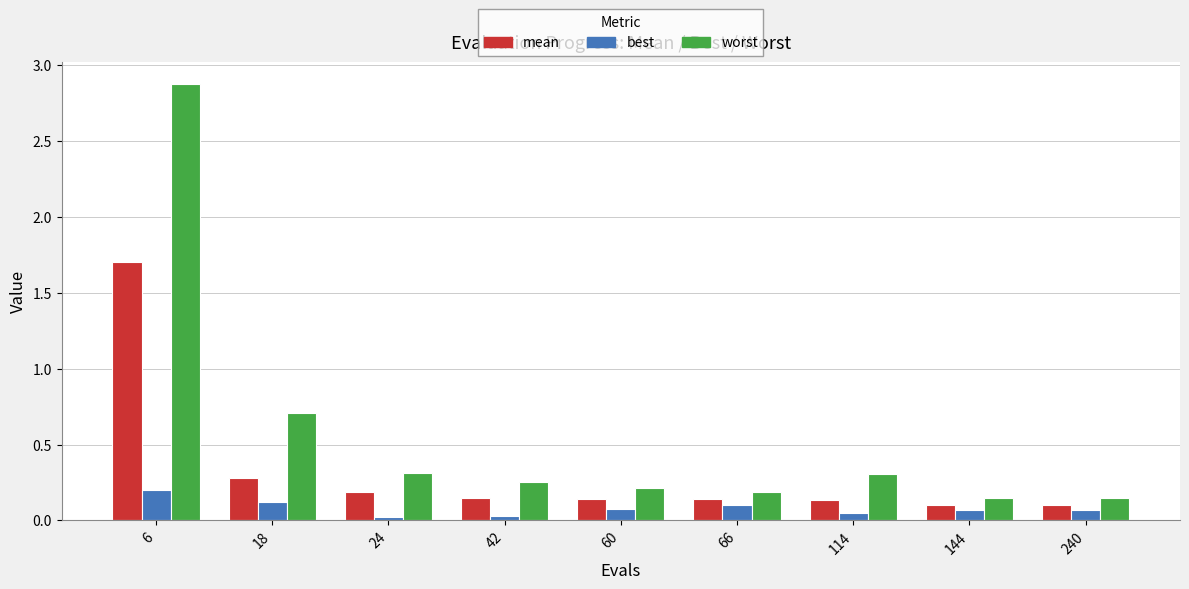

Which series has the largest range (max minus min)?

worst